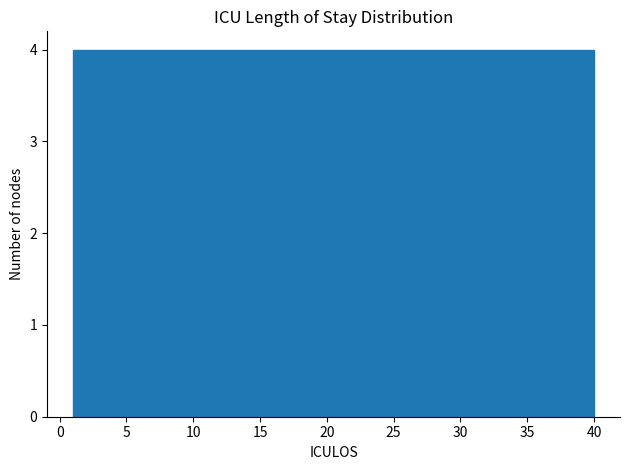

Reading left to right, list every bar in this chart as the range it spans on the x-axis followed by its height. Neither the bar edges nor the heights are printed on the chart, so give them approximately, as read against the axes.

1.0 to 4.9: 4
4.9 to 8.8: 4
8.8 to 12.7: 4
12.7 to 16.6: 4
16.6 to 20.5: 4
20.5 to 24.4: 4
24.4 to 28.3: 4
28.3 to 32.2: 4
32.2 to 36.1: 4
36.1 to 40.0: 4